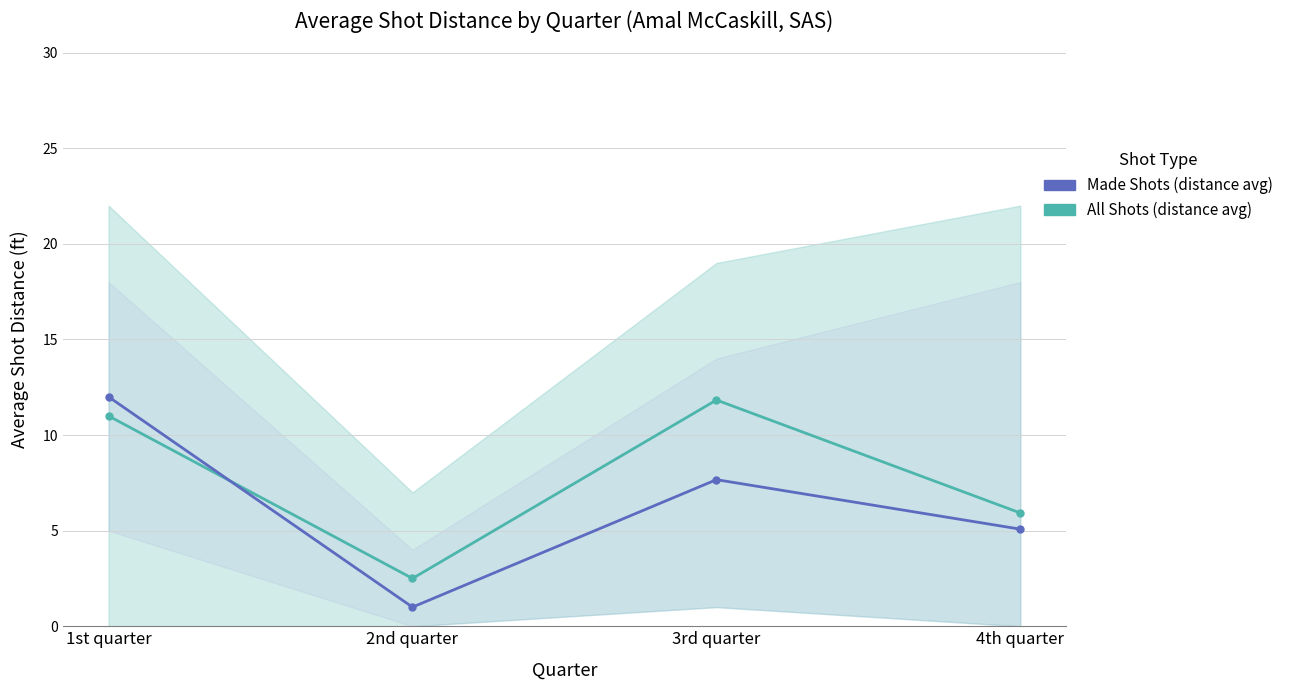

What is the label of the 3rd point from the left?

3rd quarter